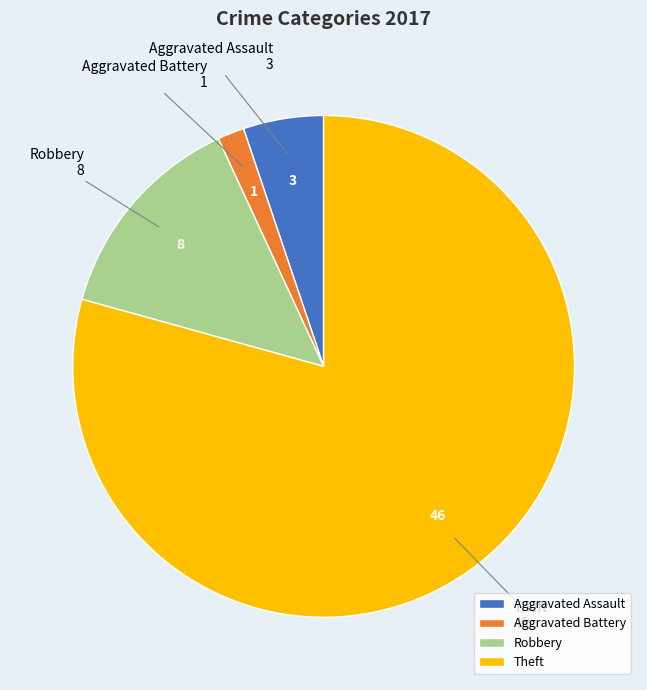

The Robbery slice represents 1% of the pie. True or false?

False